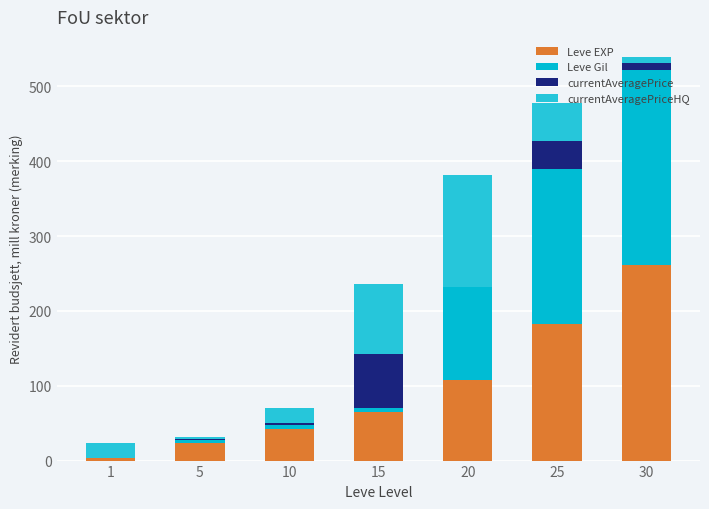

At 1, list the series in order from smallest to largest.

currentAveragePrice, Leve Gil, Leve EXP, currentAveragePriceHQ